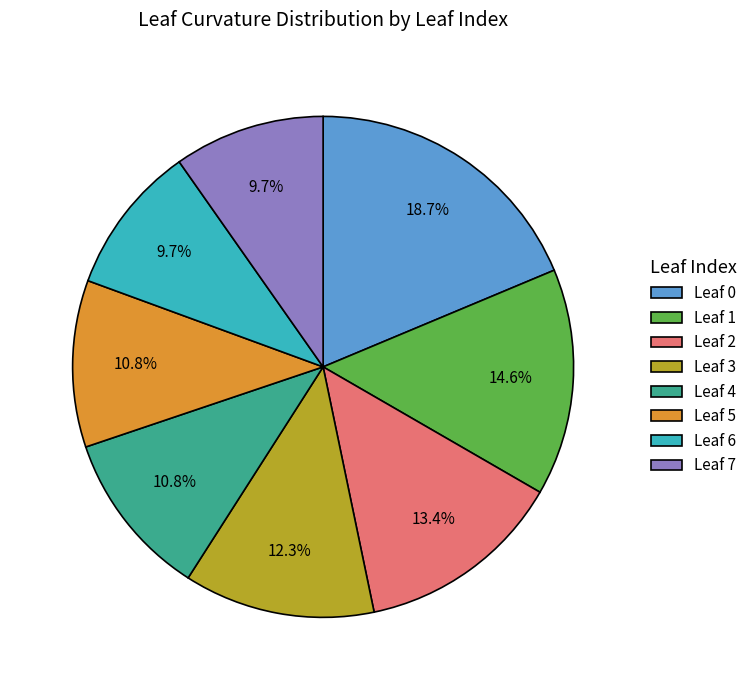

To the nearest percent, what percentage of the pie is Leaf 5?

11%